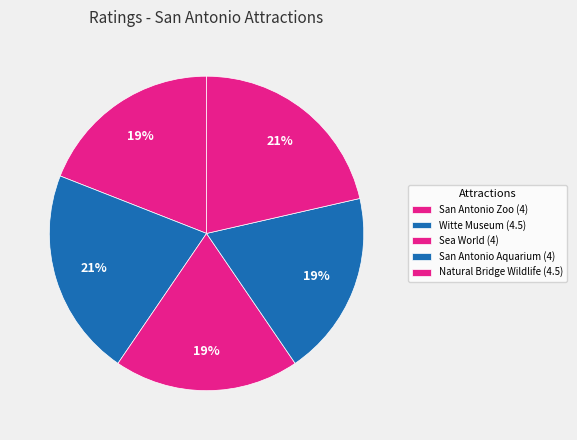

Is there a majority slice in this chart?

No